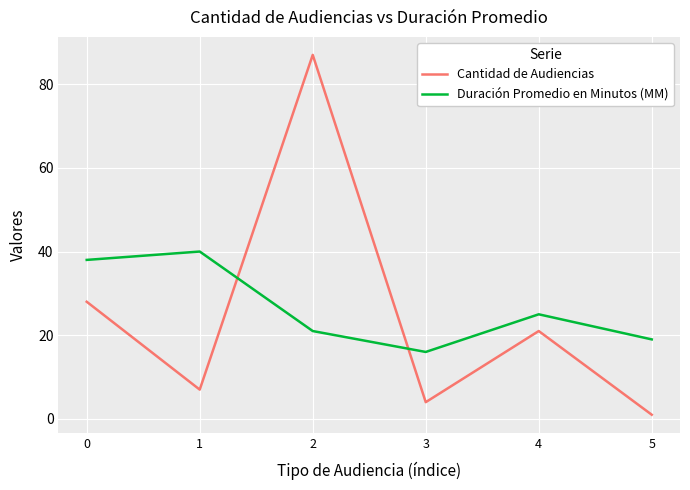

What is the spread (max minus min) of values at 2?

66